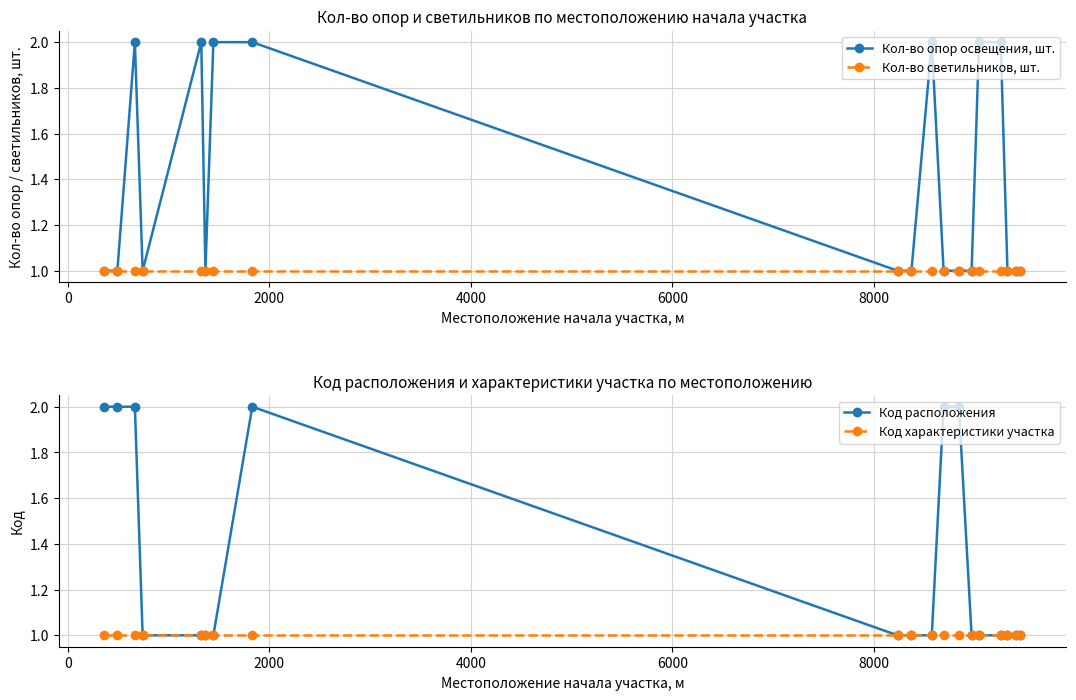

How many intersections are there between Кол-во опор освещения, шт. and Код расположения?

1